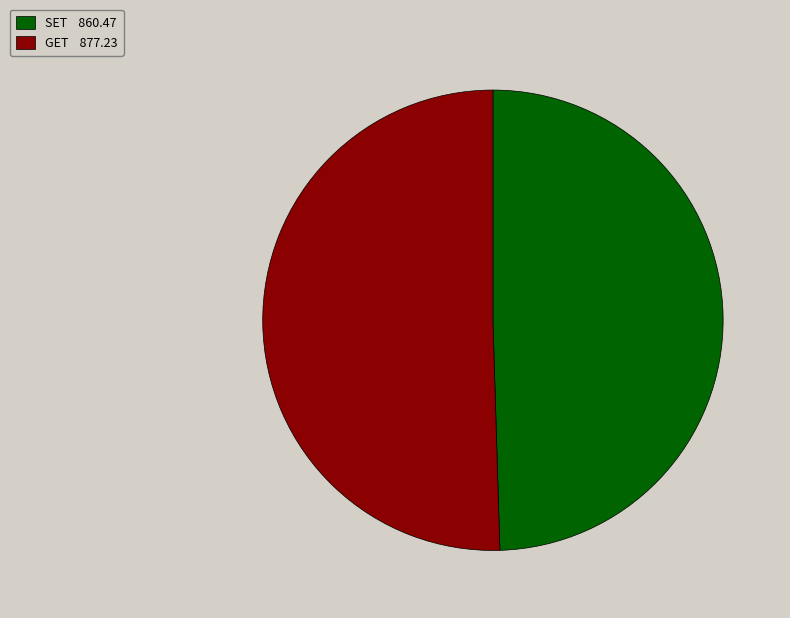

Rank the categories by value from lowest to highest.

SET, GET